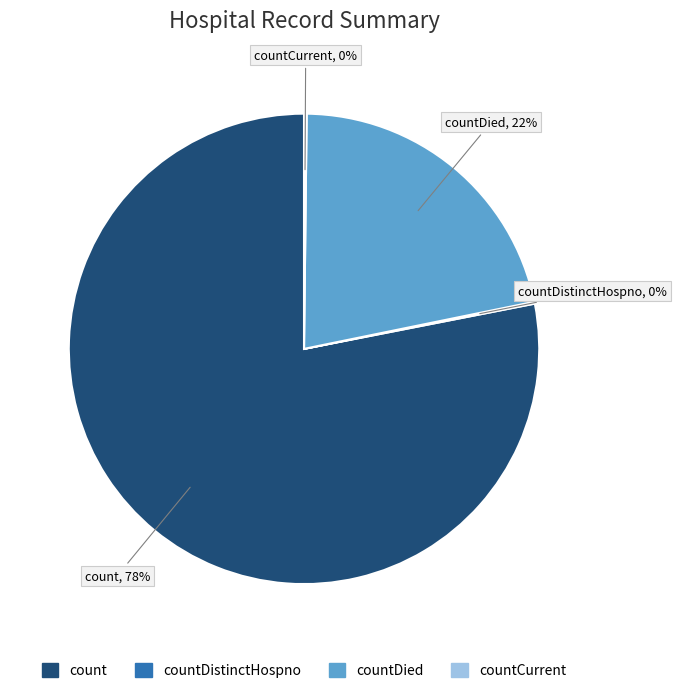

To the nearest percent, what is the average slice percentage?

25%